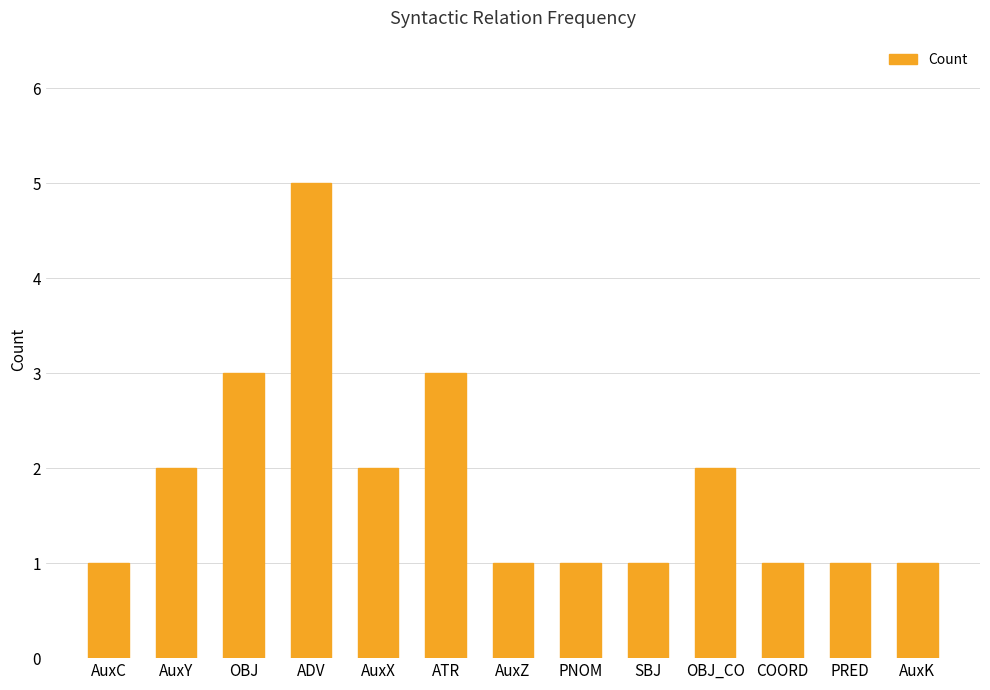

Does the chart contain any negative values?

No